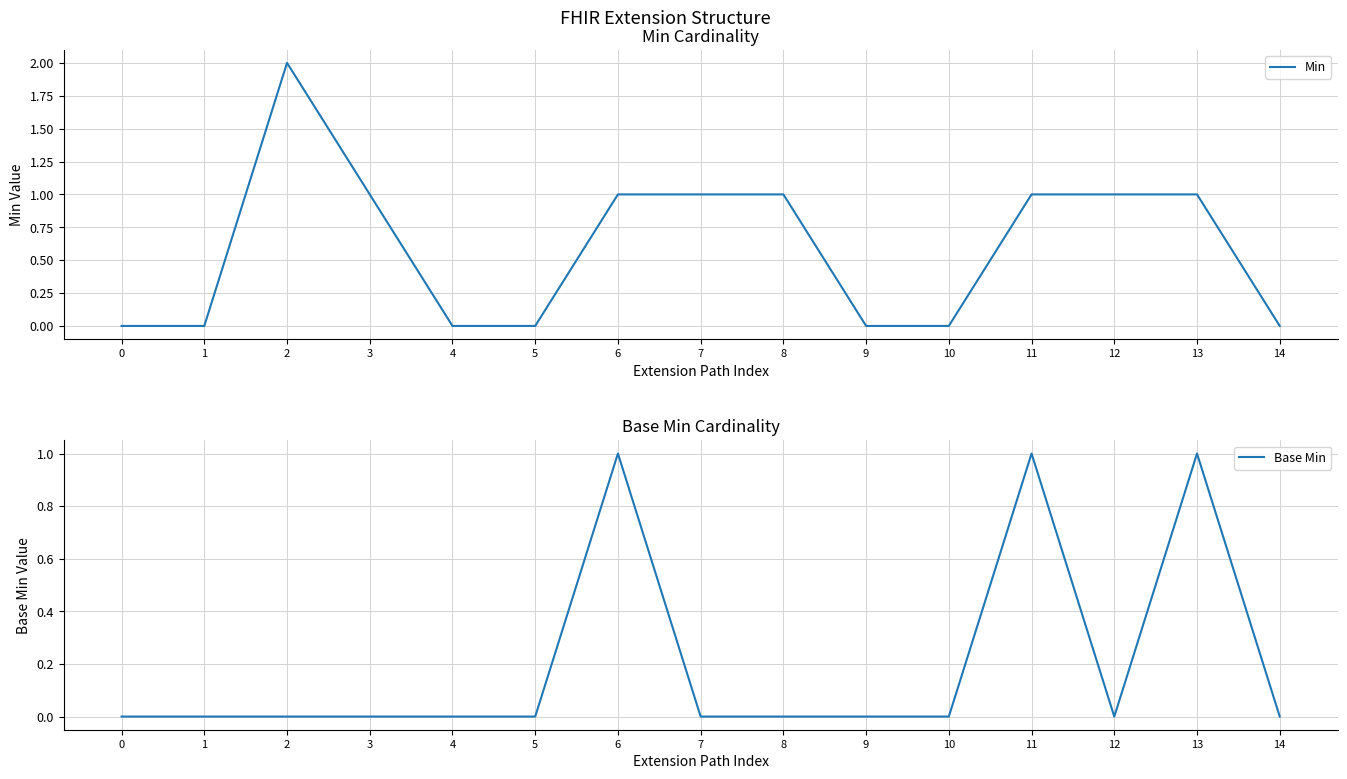

List the series in order of their peak value, highest first.

Min, Base Min